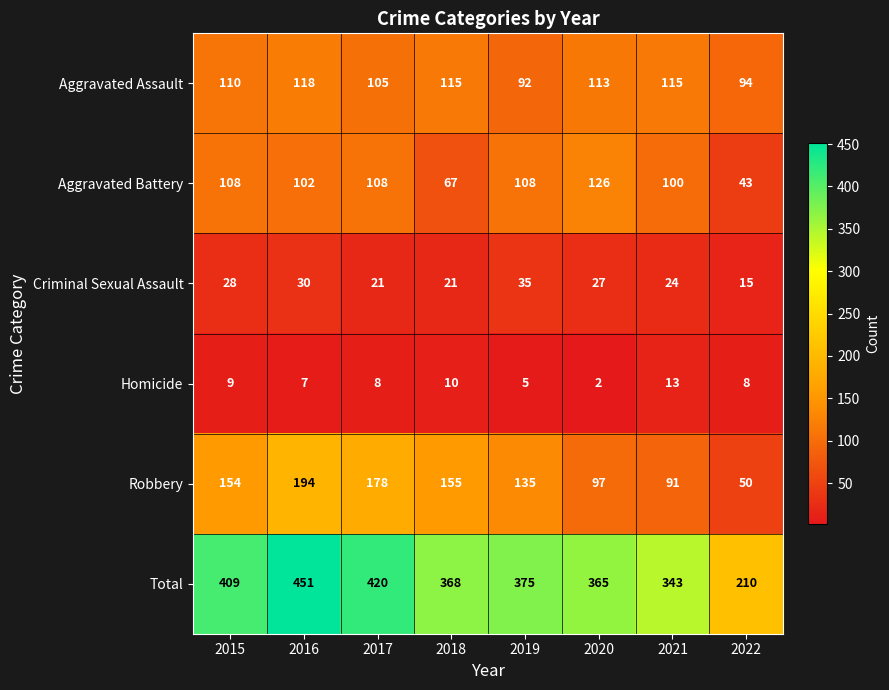

At which label does Criminal Sexual Assault first exceed 27?

2015